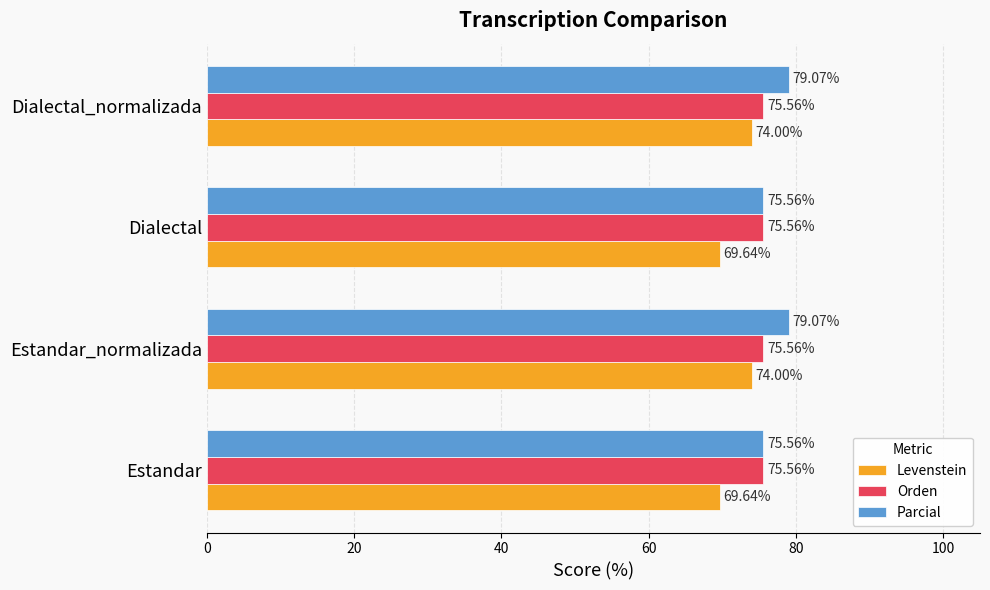

List the series in order of their overall mean, lowest first.

Levenstein, Orden, Parcial